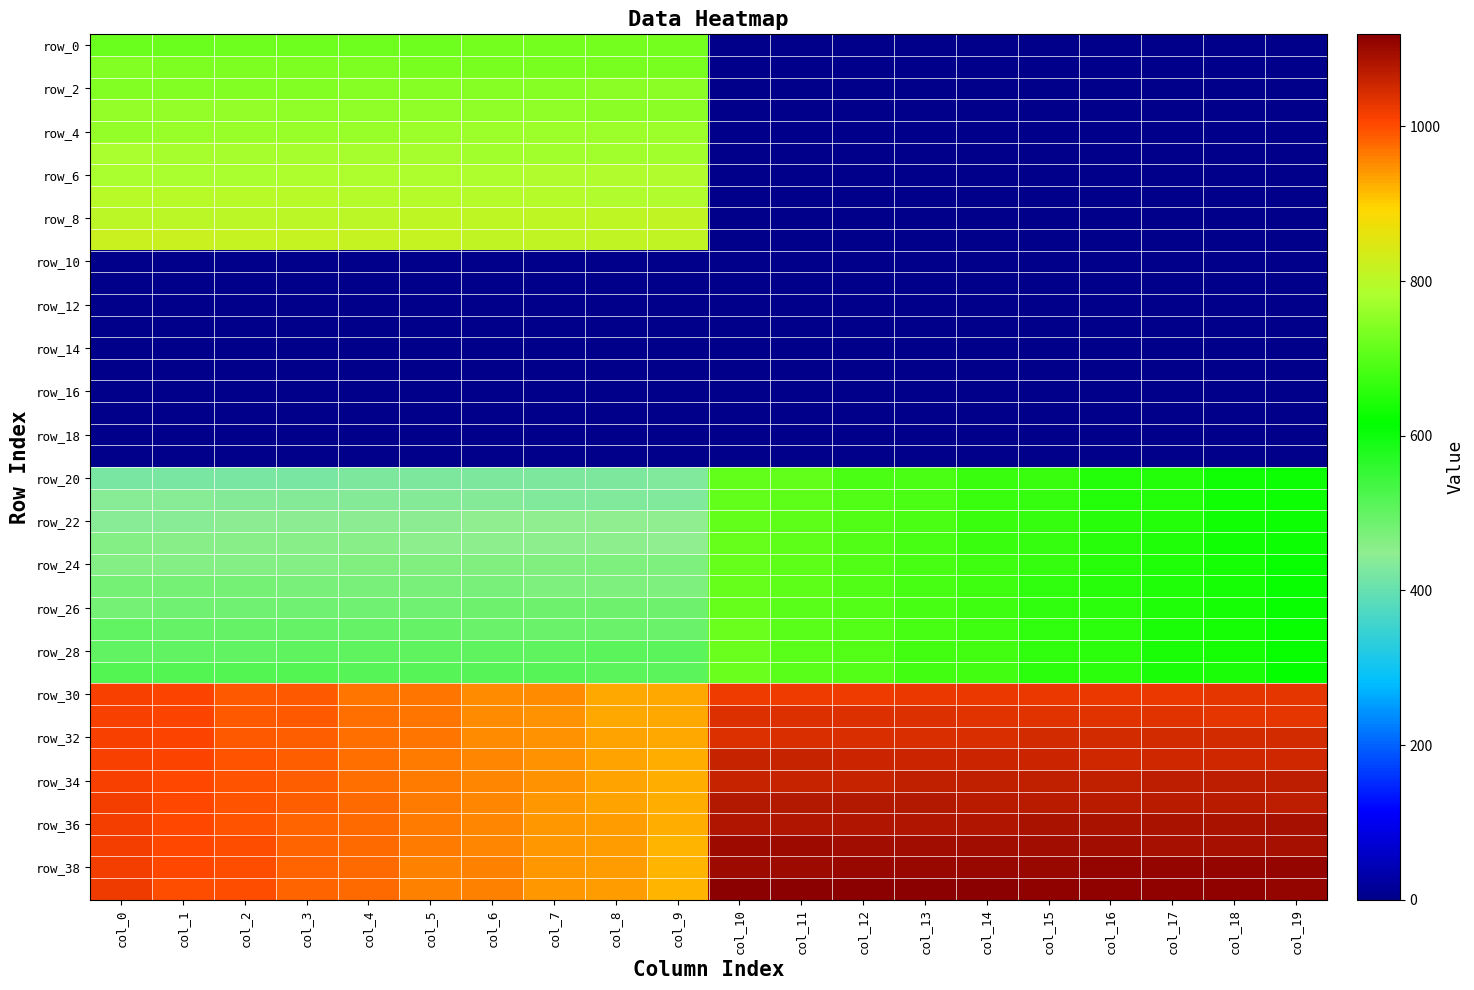

Count the number of data series in this chart.

40